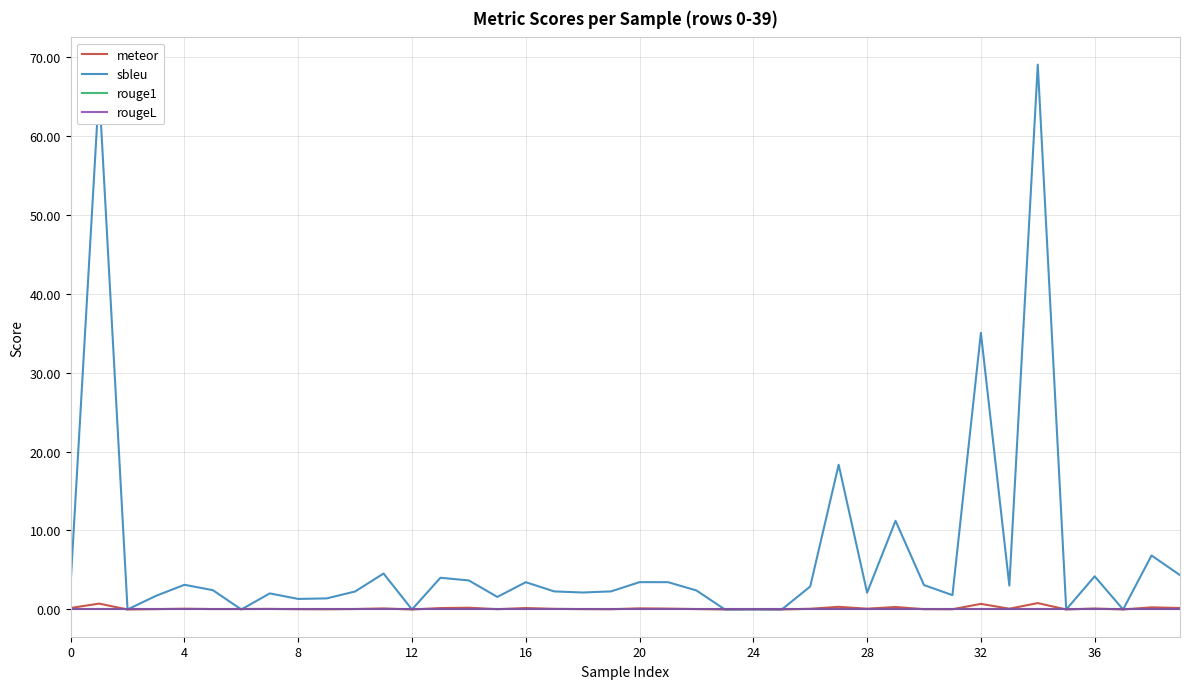

Is this an area chart (filled region under the line)?

No